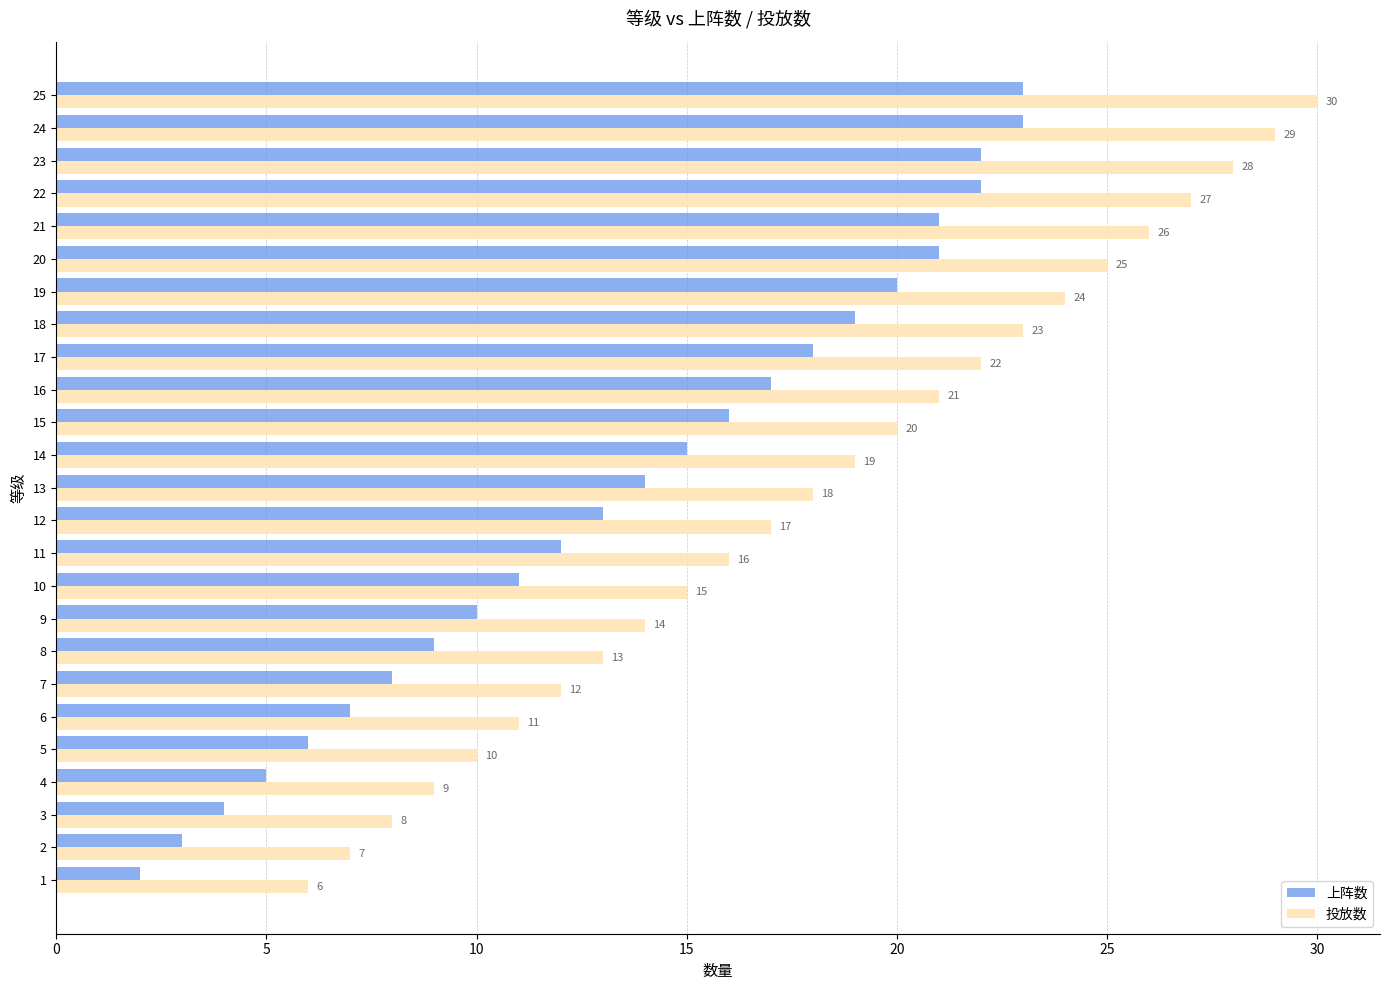

Where is 投放数 nearest to the value 18?

13